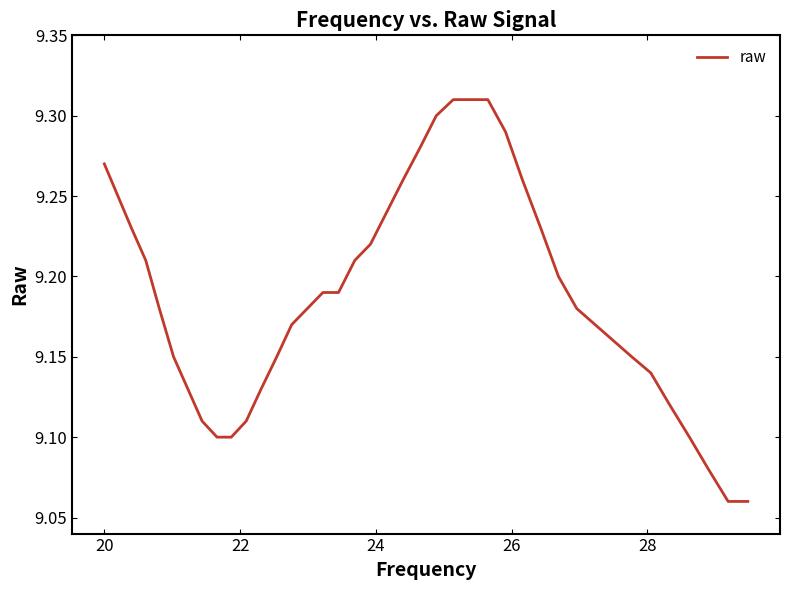

How many series are shown in this chart?

1